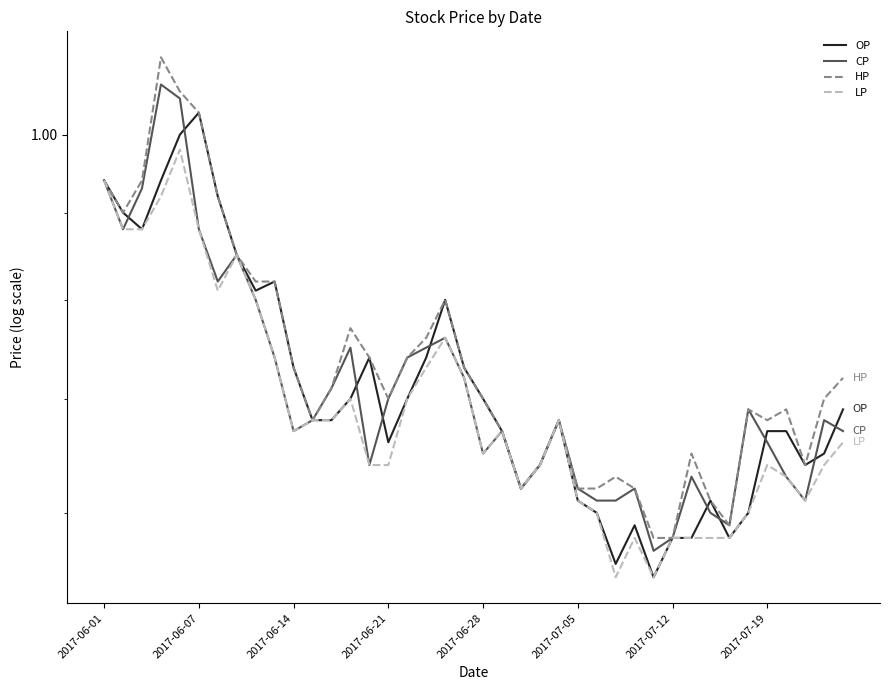

True or false: HP and LP cross at least once.

False